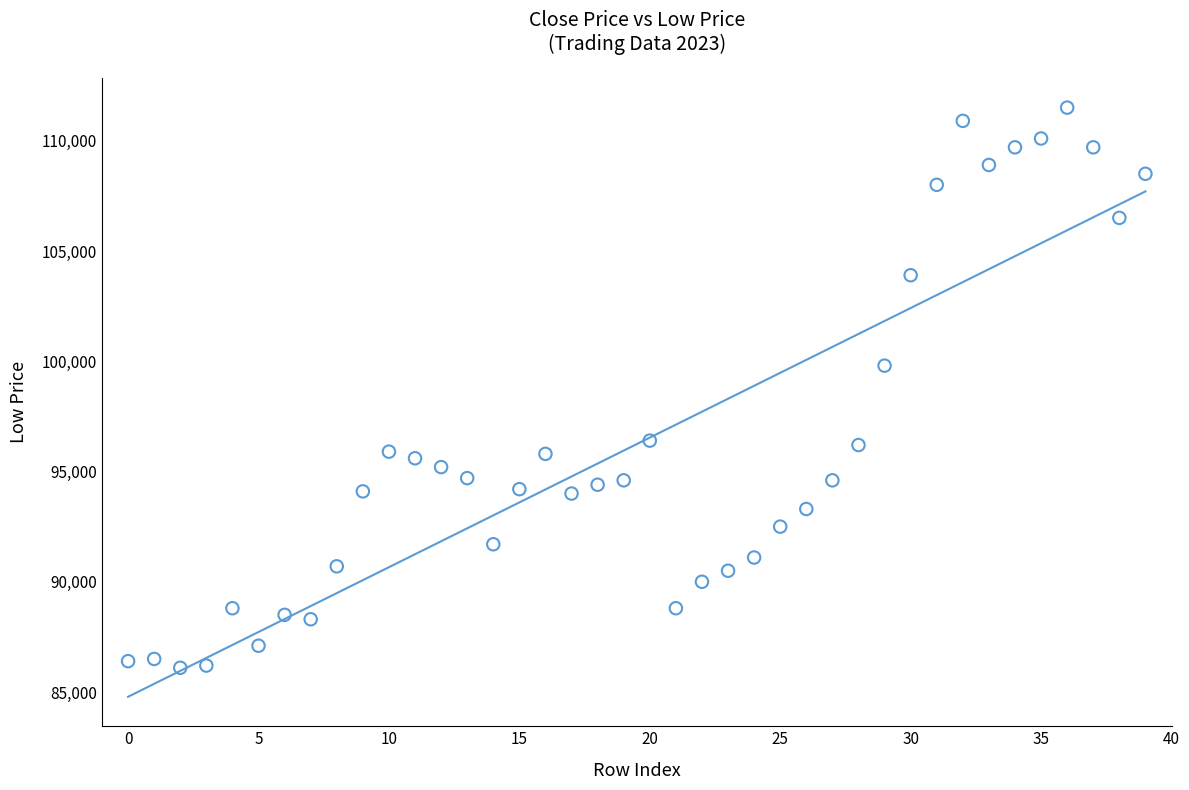

What Y value in the scatter plot is closest to 98800?

99800